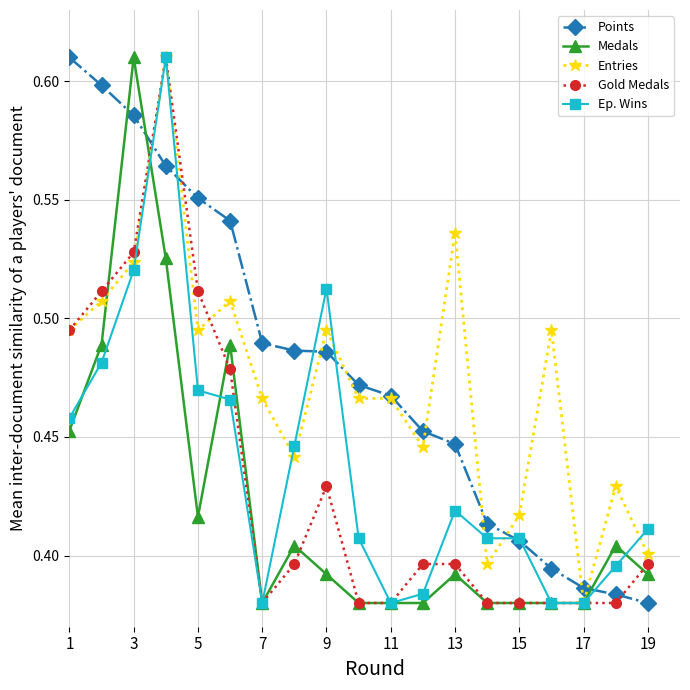

How many Entries values are between 0 and 1?

19